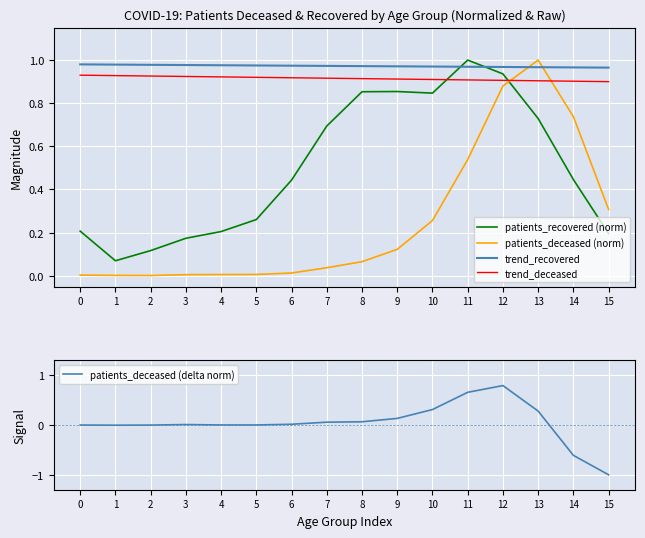

Is this an area chart (filled region under the line)?

No